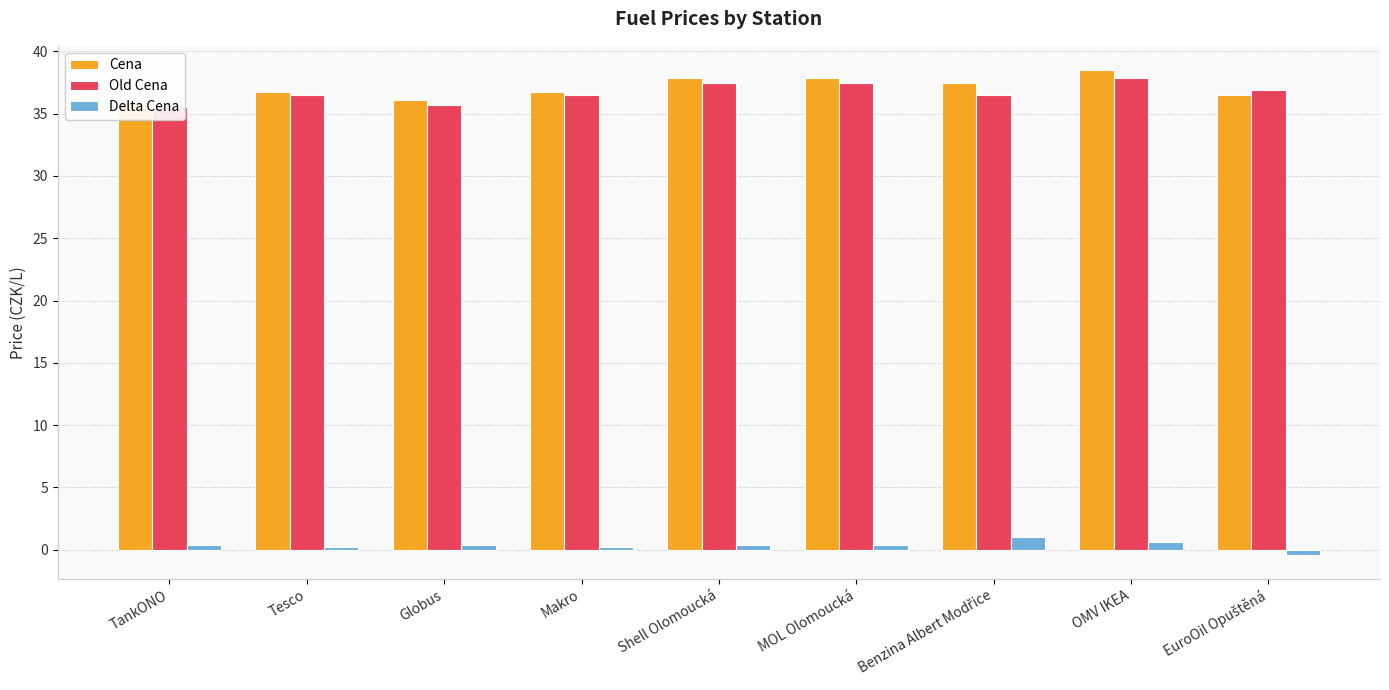

What is the label of the 7th bar from the left?

Benzina Albert Modřice